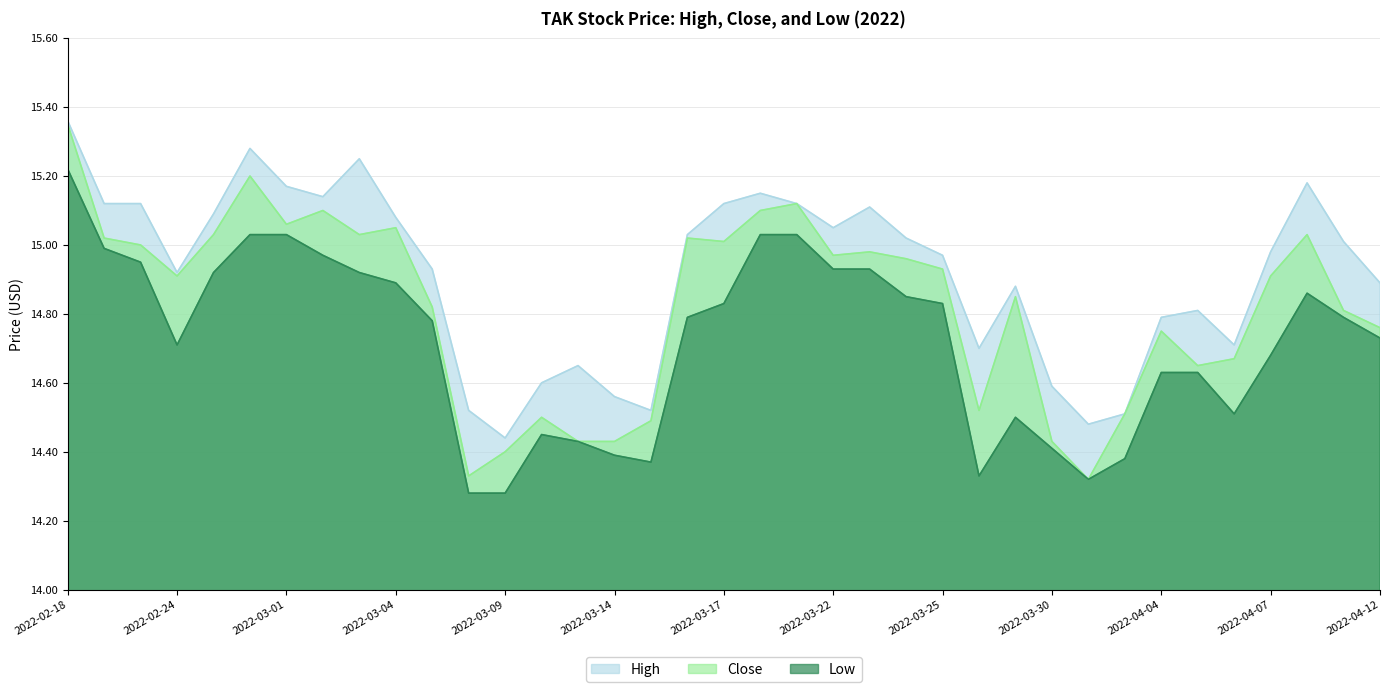

At which category is the sum across all series the highest?

2022-02-18